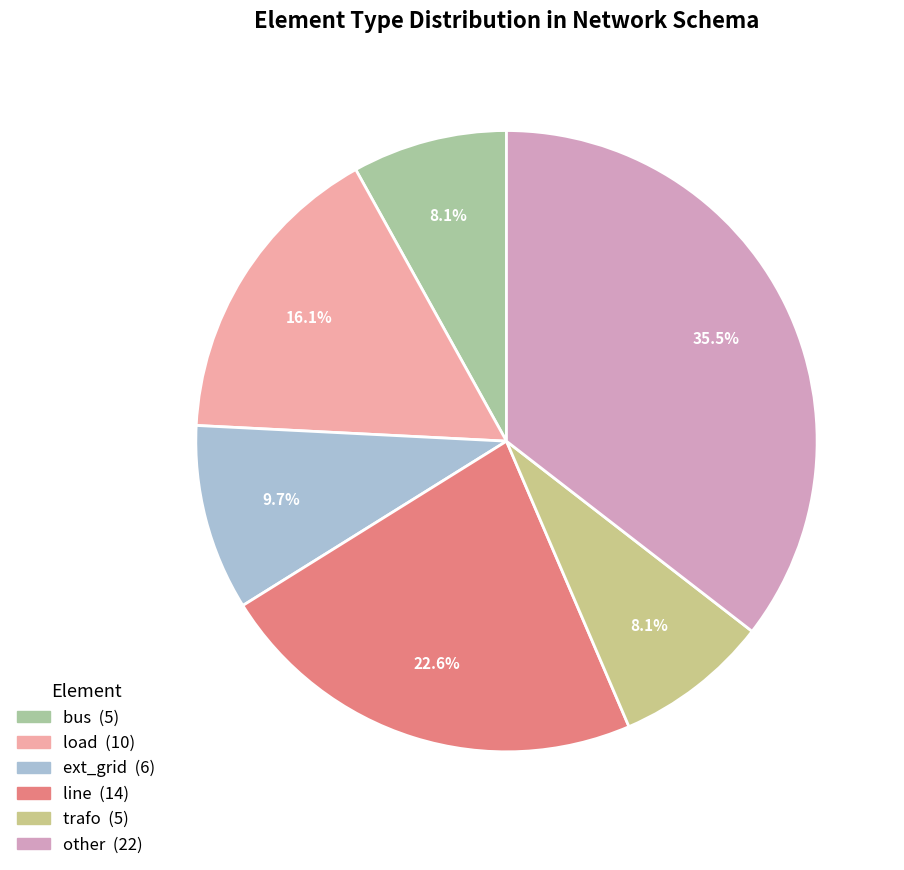

Approximately how many times larger is the value at bus compared to line?

0.4